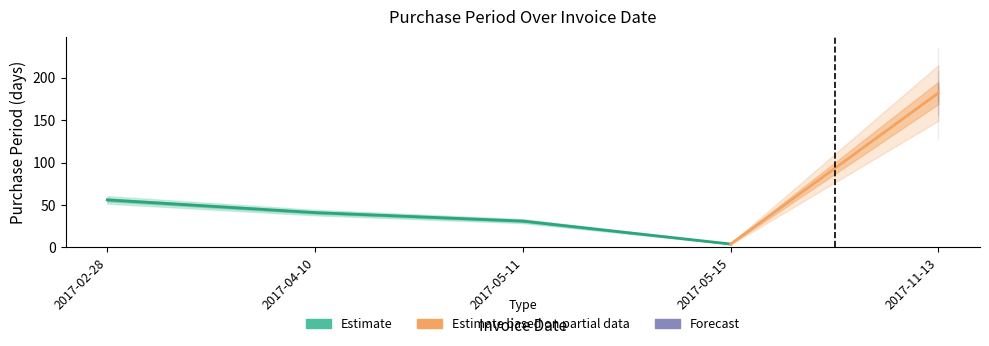

What is the change in value from 2017-05-15 to 2017-11-13?

+178